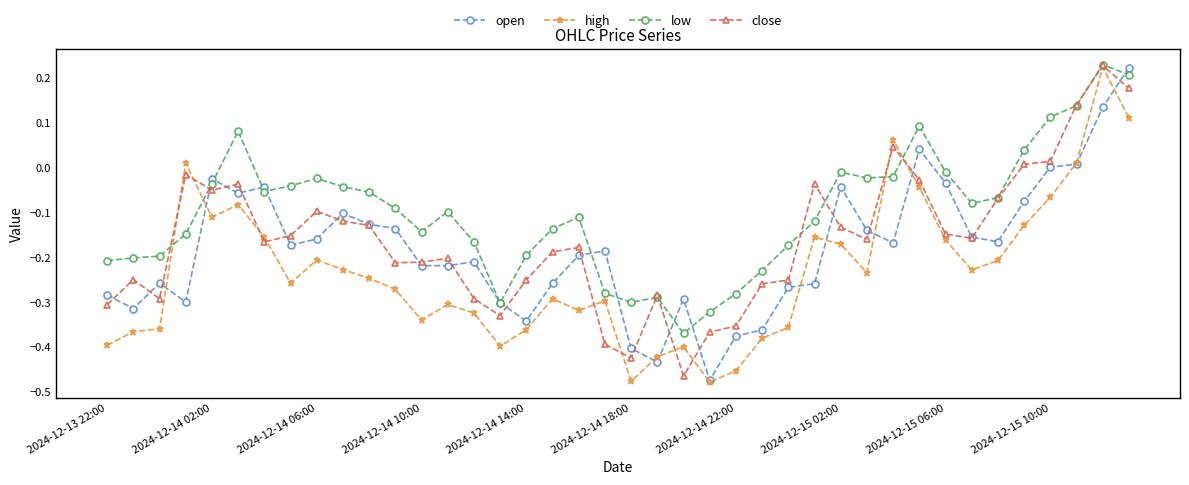

True or false: low has more than 1 interior local peaks.

True